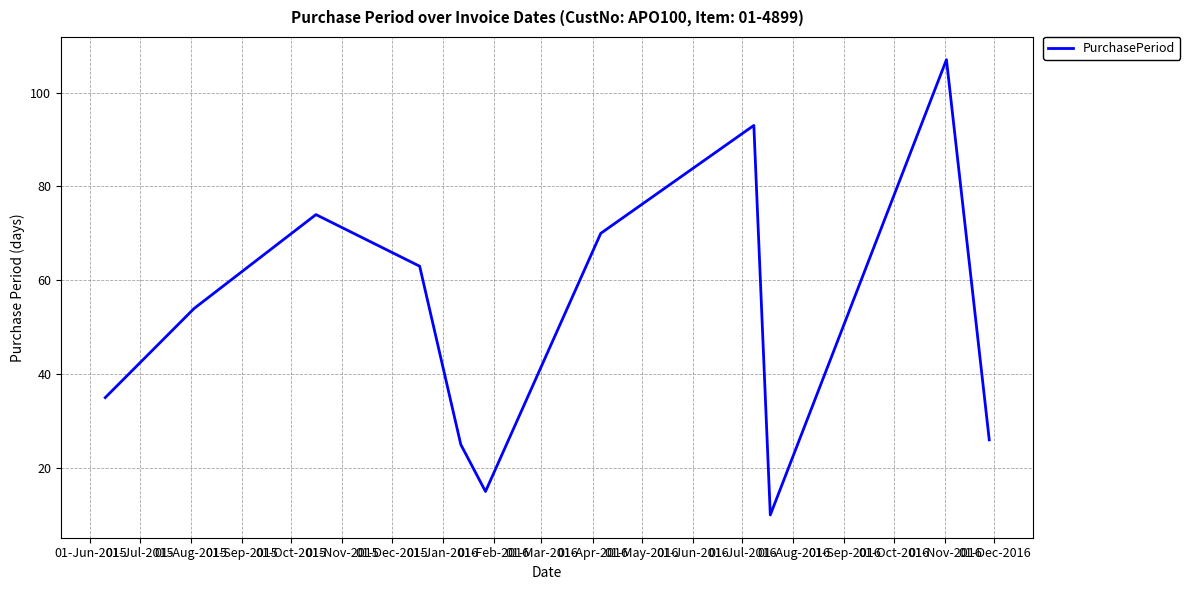

What is the maximum value shown in the chart?

107